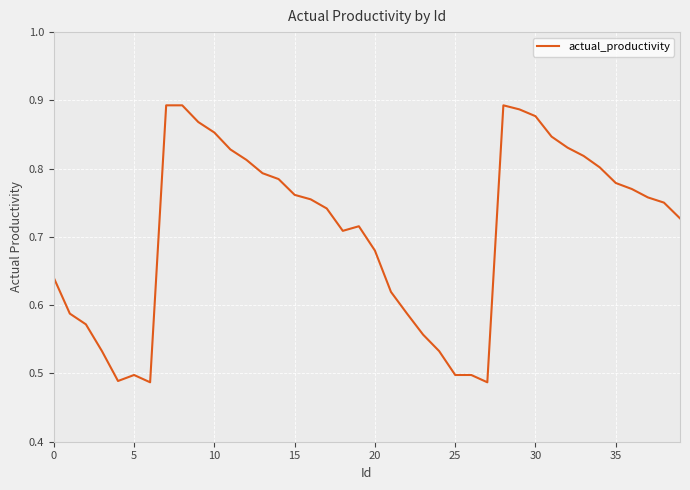

What is the difference between the maximum and minimum values?

0.4